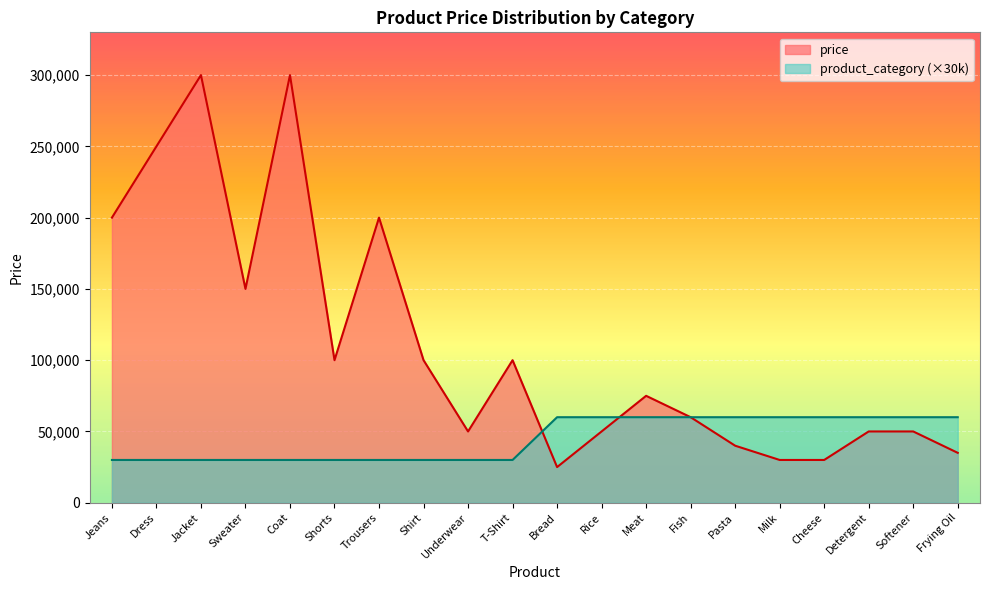

At which category does price reach its first local valley?

Sweater